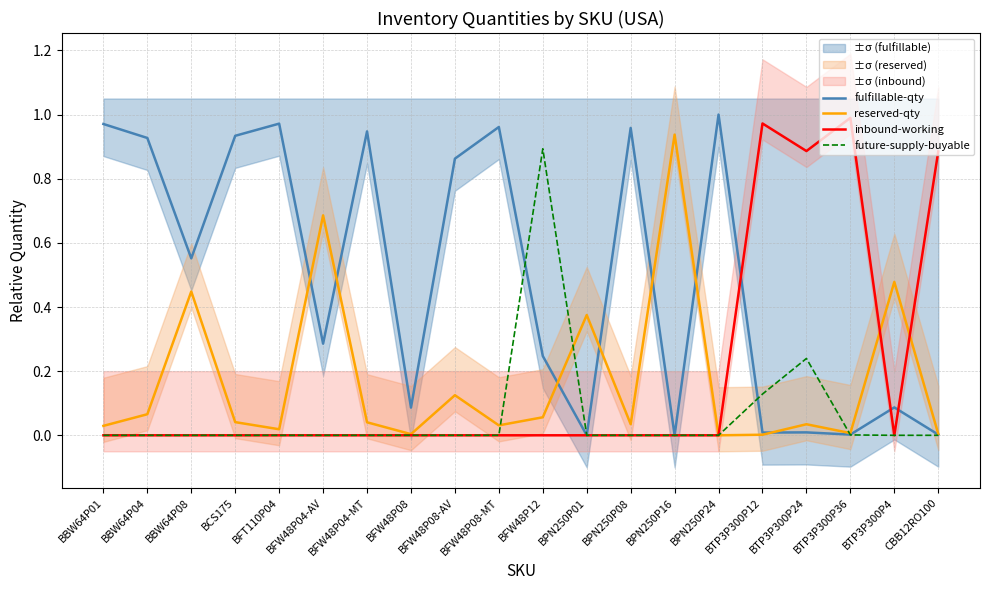

Where is inbound-working nearest to the value 0?

BBW64P01